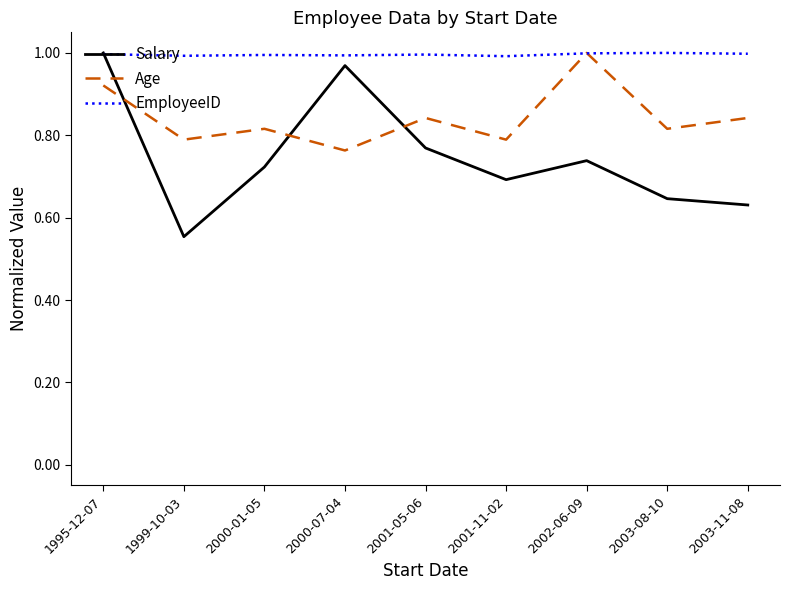

Between which two adjacent categories do Age and Salary first intersect?

1995-12-07 and 1999-10-03